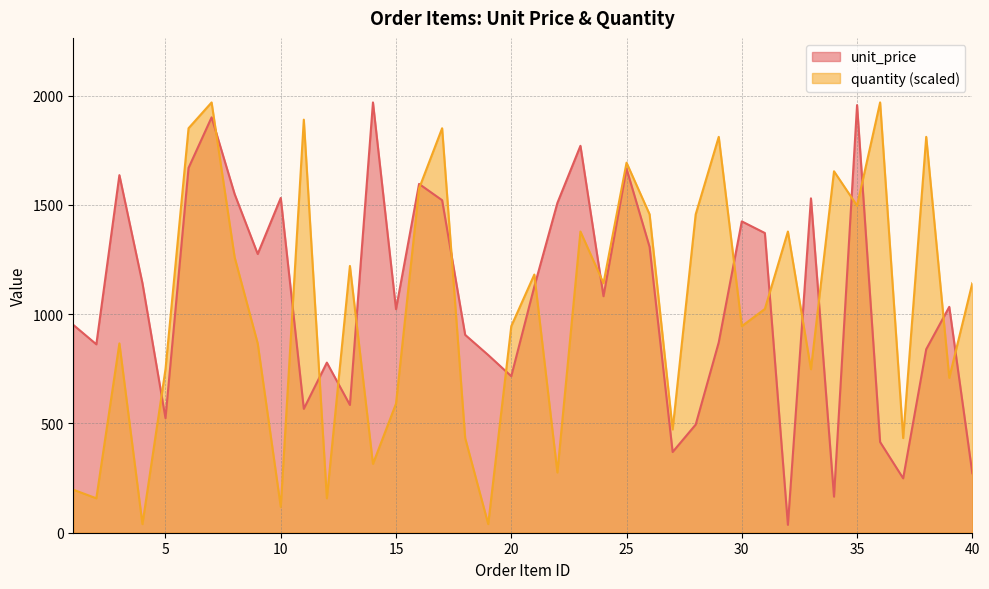

What is the value of the unit_price point at the 10th from the left?

1532.1